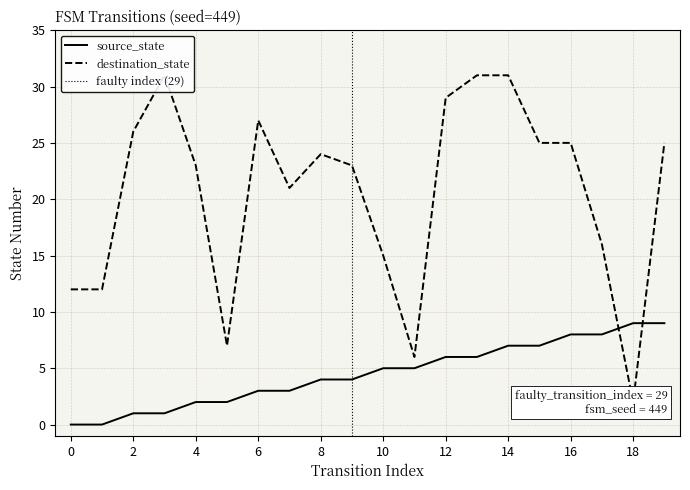

True or false: destination_state has a value of 53 at 13.

False